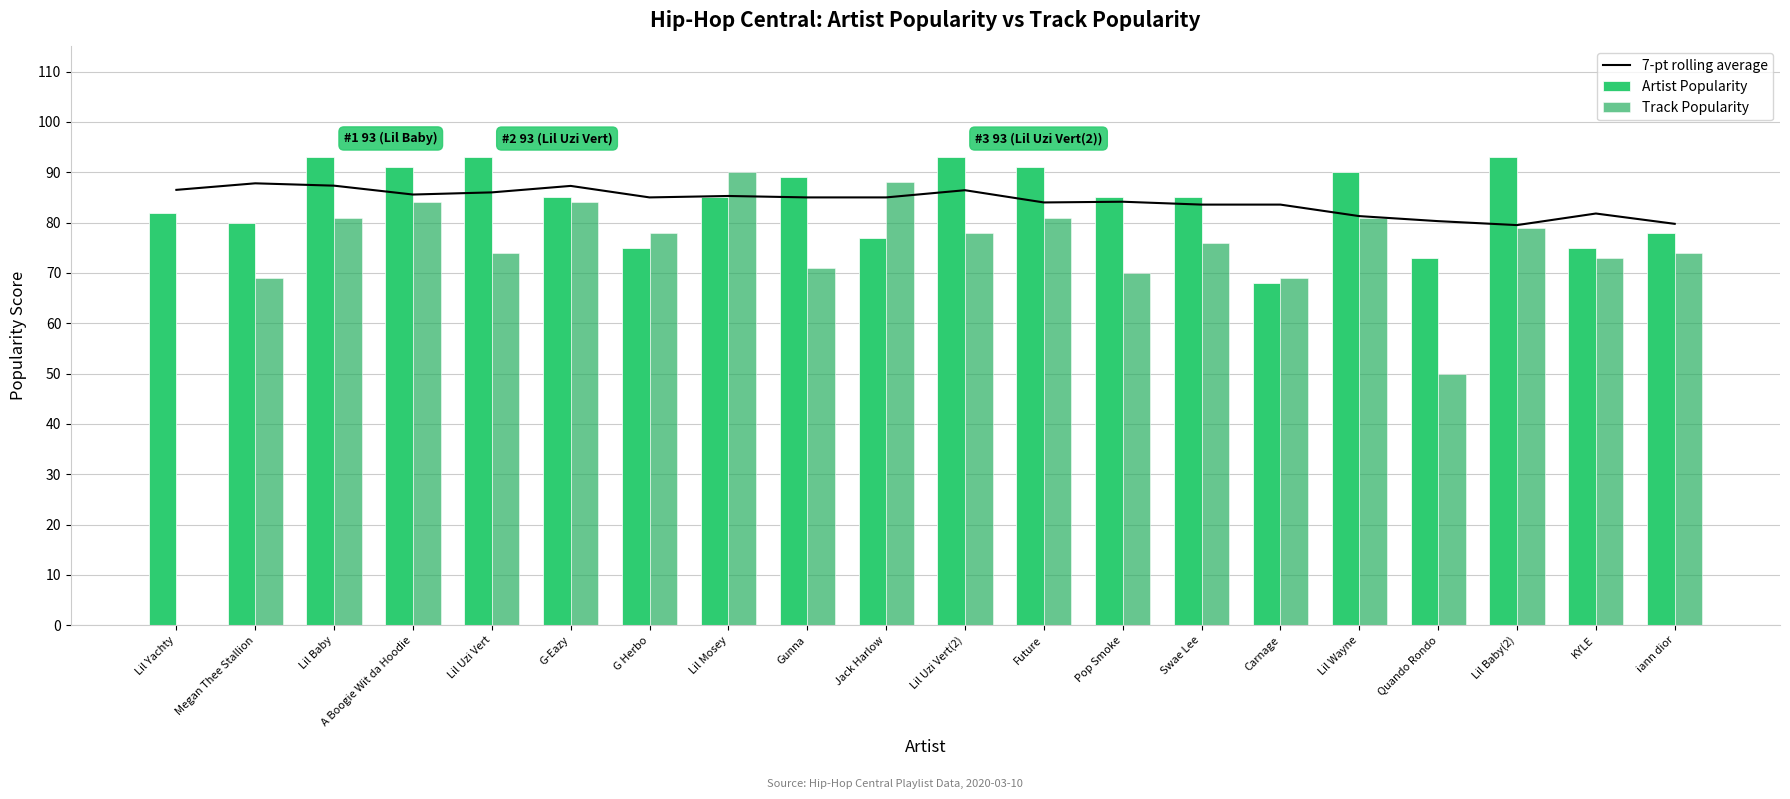

Reading left to right, extract all data points from this chart.

7-pt rolling average: Lil Yachty=86.5	Megan Thee Stallion=87.8	Lil Baby=87.3	A Boogie Wit da Hoodie=85.6	Lil Uzi Vert=86.0	G-Eazy=87.3	G Herbo=85.0	Lil Mosey=85.3	Gunna=85.0	Jack Harlow=85.0	Lil Uzi Vert(2)=86.4	Future=84.0	Pop Smoke=84.1	Swae Lee=83.6	Carnage=83.6	Lil Wayne=81.3	Quando Rondo=80.3	Lil Baby(2)=79.5	KYLE=81.8	iann dior=79.8
Artist Popularity: Lil Yachty=82.0	Megan Thee Stallion=80.0	Lil Baby=93.0	A Boogie Wit da Hoodie=91.0	Lil Uzi Vert=93.0	G-Eazy=85.0	G Herbo=75.0	Lil Mosey=85.0	Gunna=89.0	Jack Harlow=77.0	Lil Uzi Vert(2)=93.0	Future=91.0	Pop Smoke=85.0	Swae Lee=85.0	Carnage=68.0	Lil Wayne=90.0	Quando Rondo=73.0	Lil Baby(2)=93.0	KYLE=75.0	iann dior=78.0
Track Popularity: Lil Yachty=0.0	Megan Thee Stallion=69.0	Lil Baby=81.0	A Boogie Wit da Hoodie=84.0	Lil Uzi Vert=74.0	G-Eazy=84.0	G Herbo=78.0	Lil Mosey=90.0	Gunna=71.0	Jack Harlow=88.0	Lil Uzi Vert(2)=78.0	Future=81.0	Pop Smoke=70.0	Swae Lee=76.0	Carnage=69.0	Lil Wayne=81.0	Quando Rondo=50.0	Lil Baby(2)=79.0	KYLE=73.0	iann dior=74.0